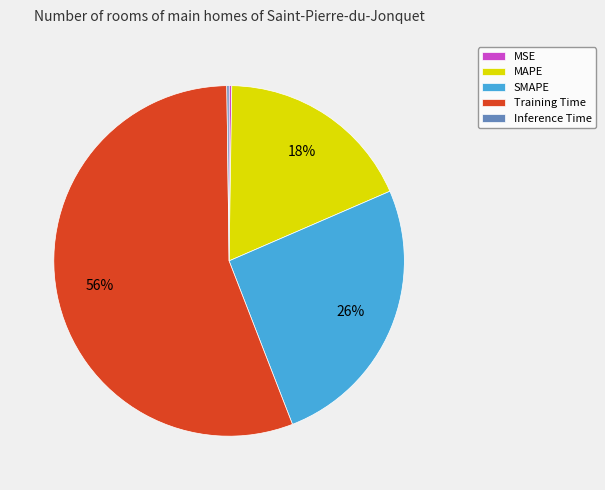

Is it true that MAPE is 5% of the pie?

False